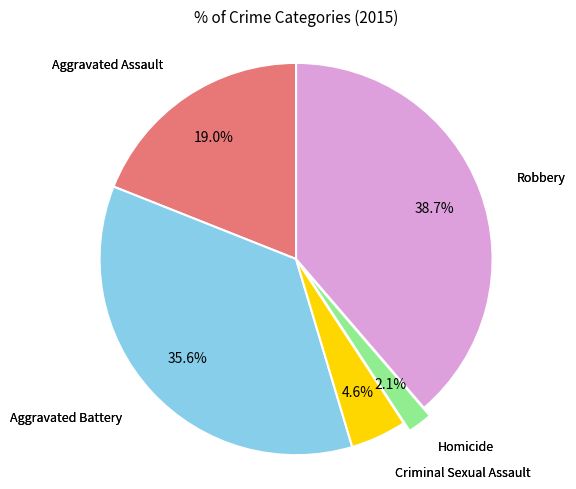

Does any single category account for the majority?

No